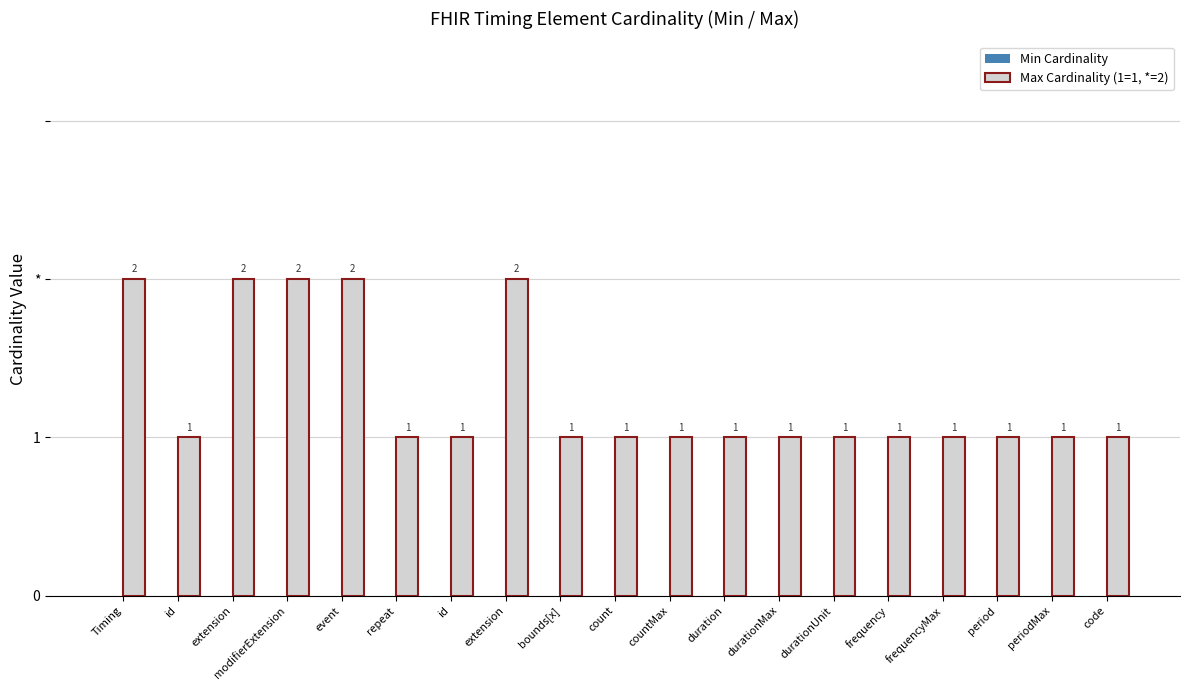

Does the chart contain any negative values?

No